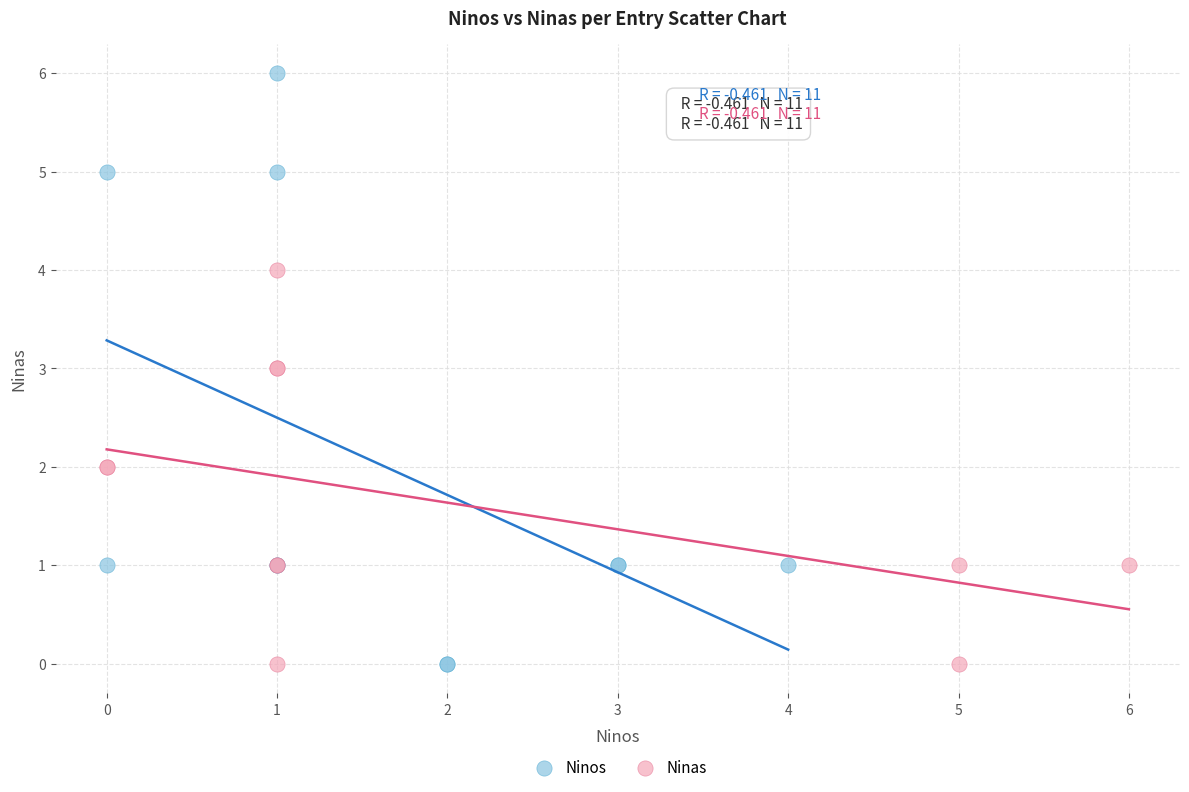

Which series contains the highest Y value?

Ninos